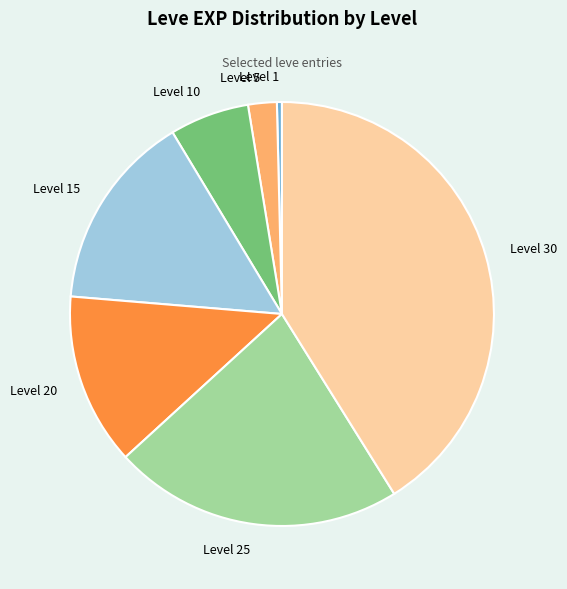

Which slice is the largest?

Level 30